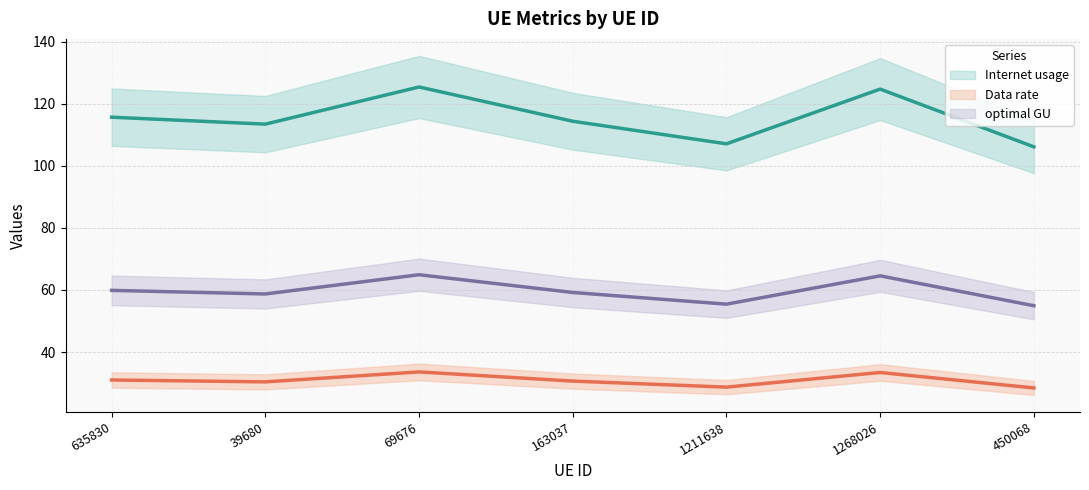

In Data rate, how many points are higher than both neighbors (excluding endpoints)?

2